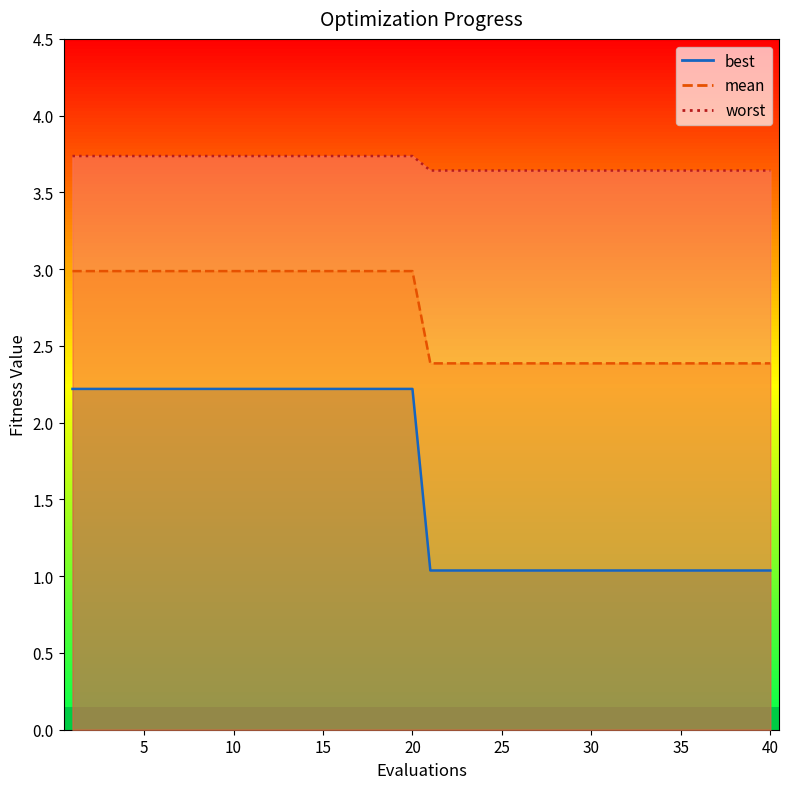

True or false: mean and worst cross at least once.

False